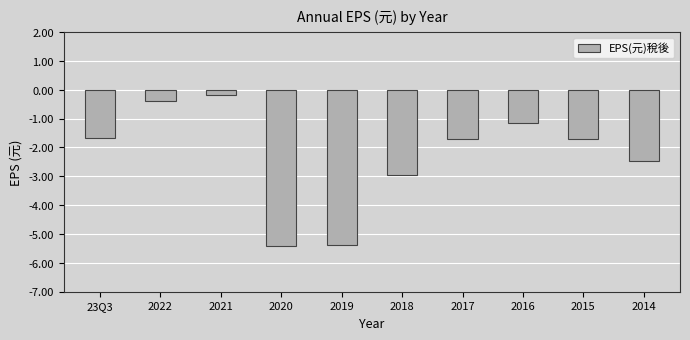

What is the average value?

-2.3